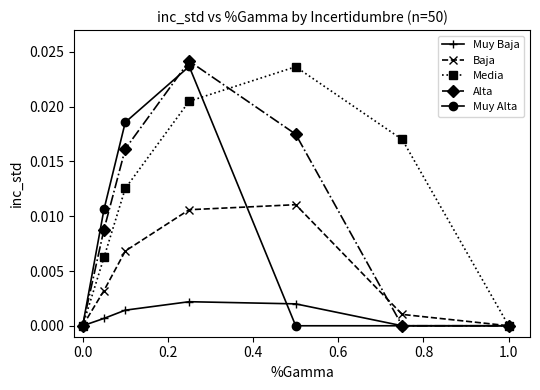

Does the chart have visible grid lines?

No